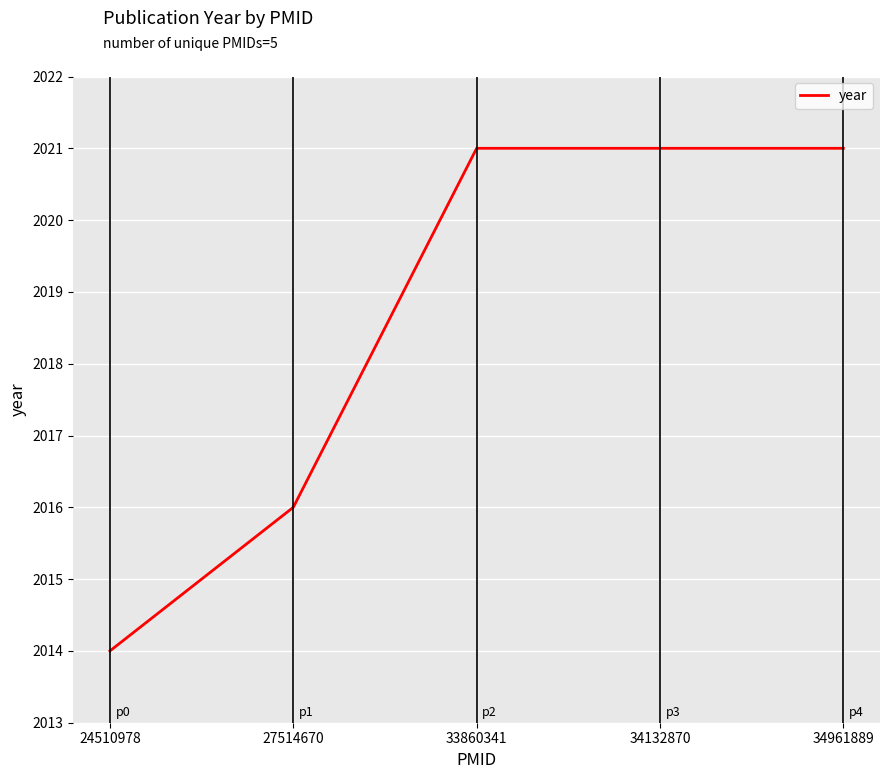

Is it true that the value at 34961889 is 2956?

False